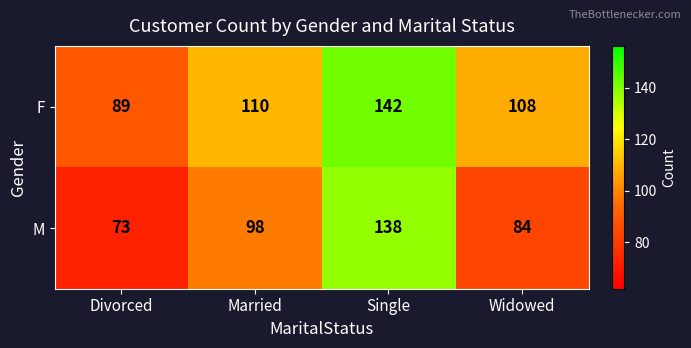

What is the difference between the highest and lowest values at Widowed?

24